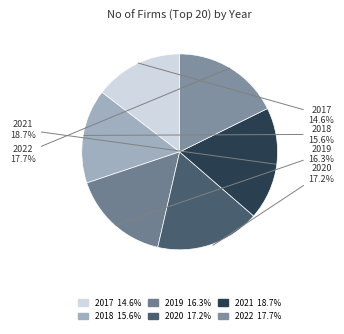

How many slices are in this pie chart?

6